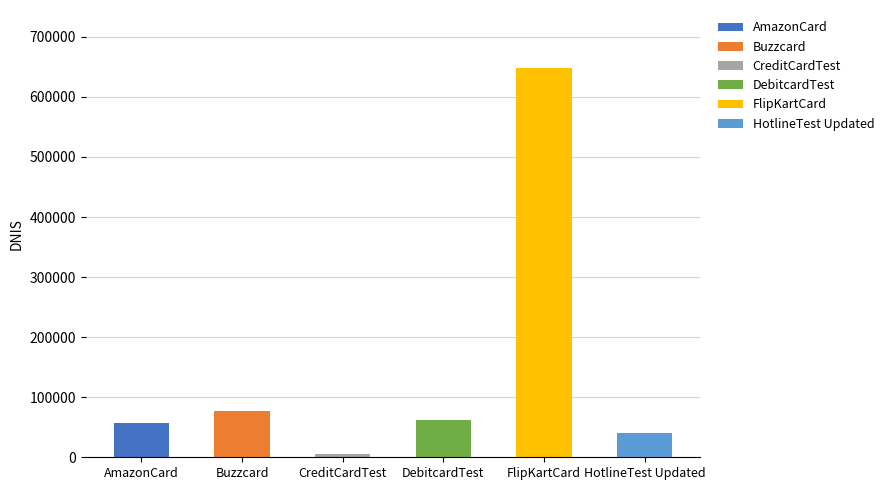

Reading left to right, extract all data points from this chart.

AmazonCard=56666	Buzzcard=77777	CreditCardTest=4666	DebitcardTest=62663	FlipKartCard=647577	HotlineTest Updated=40000